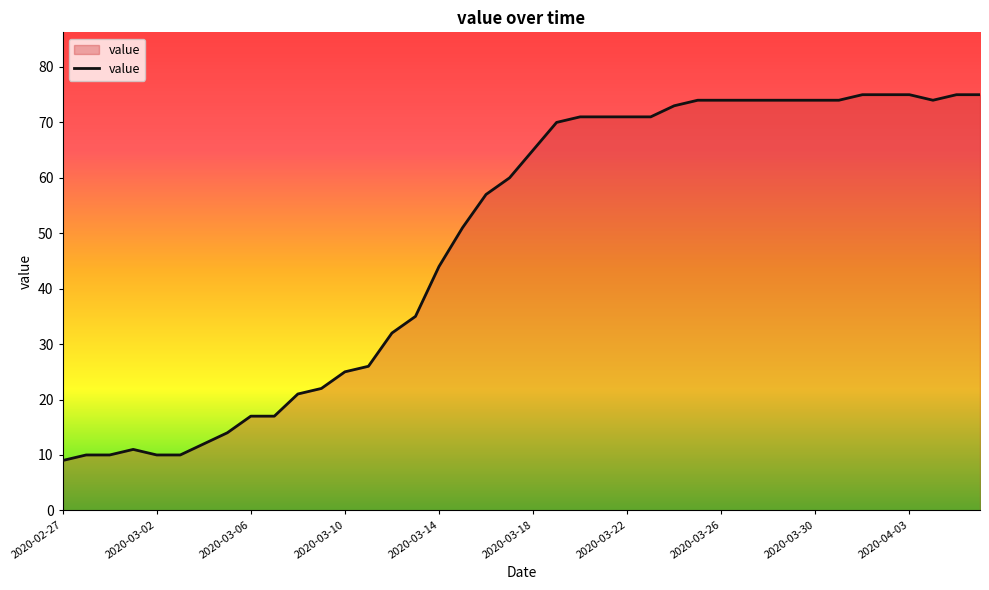

What is the maximum value shown in the chart?

75